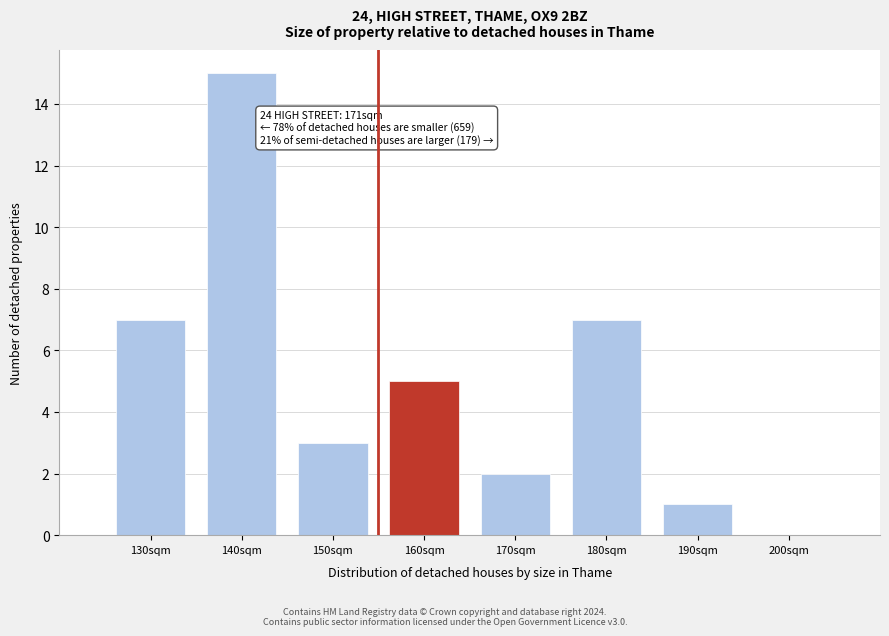

Reading left to right, extract all data points from this chart.

130sqm=7	140sqm=15	150sqm=3	160sqm=5	170sqm=2	180sqm=7	190sqm=1	200sqm=0